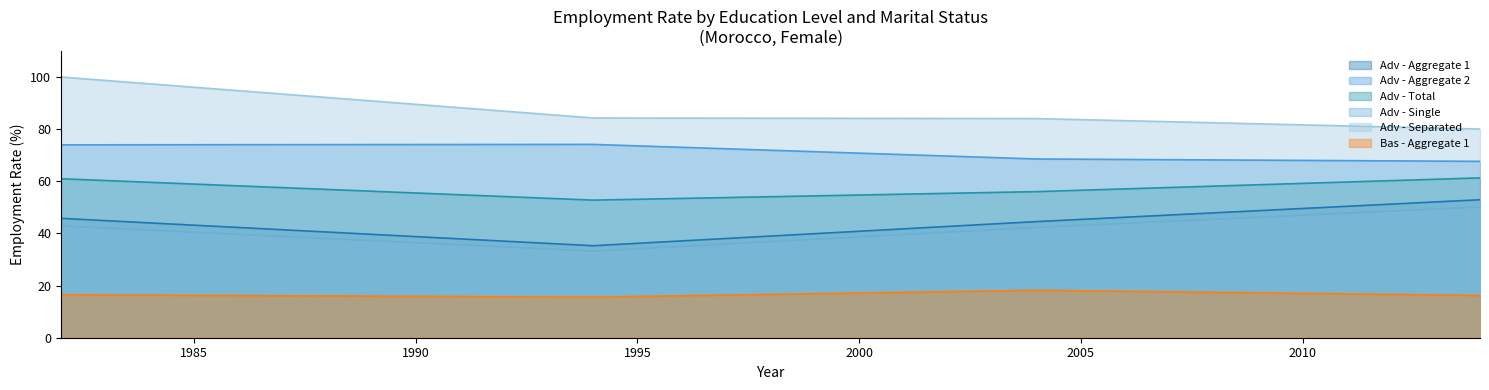

How many lines are shown in the chart?

6